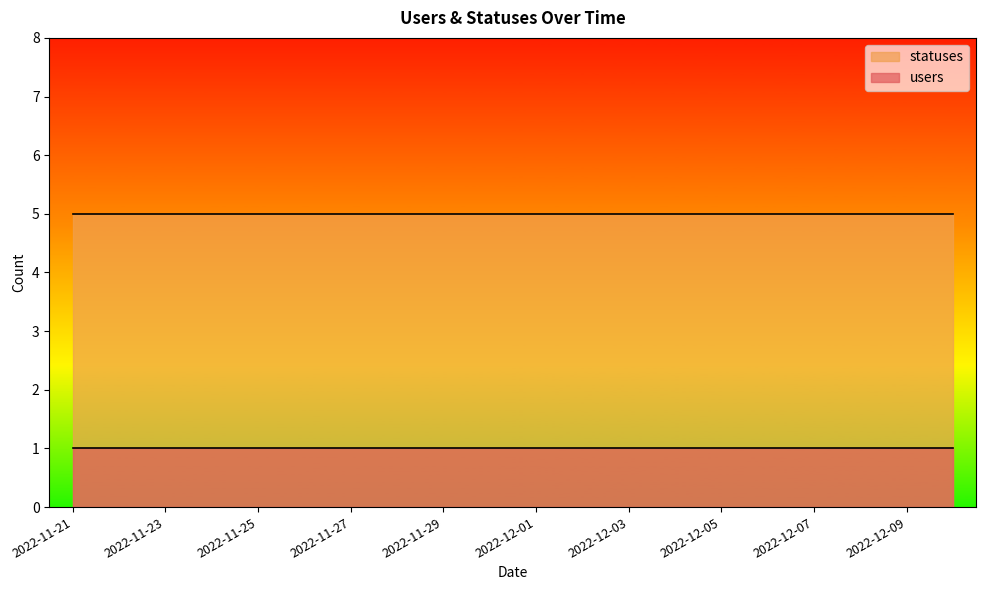

Reading left to right, transcribe all the data shown in this chart.

users: 2022-11-21=1	2022-11-22=1	2022-11-23=1	2022-11-24=1	2022-11-25=1	2022-11-26=1	2022-11-27=1	2022-11-28=1	2022-11-29=1	2022-11-30=1	2022-12-01=1	2022-12-02=1	2022-12-03=1	2022-12-04=1	2022-12-05=1	2022-12-06=1	2022-12-07=1	2022-12-08=1	2022-12-09=1	2022-12-10=1
statuses: 2022-11-21=5	2022-11-22=5	2022-11-23=5	2022-11-24=5	2022-11-25=5	2022-11-26=5	2022-11-27=5	2022-11-28=5	2022-11-29=5	2022-11-30=5	2022-12-01=5	2022-12-02=5	2022-12-03=5	2022-12-04=5	2022-12-05=5	2022-12-06=5	2022-12-07=5	2022-12-08=5	2022-12-09=5	2022-12-10=5